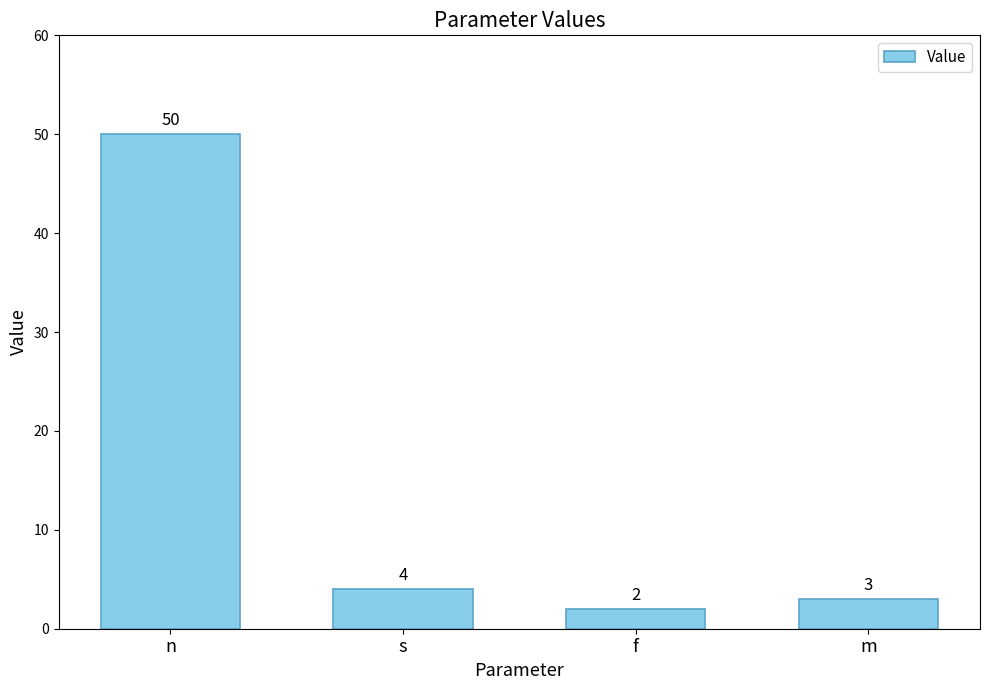

What is the change in value from n to f?

-48